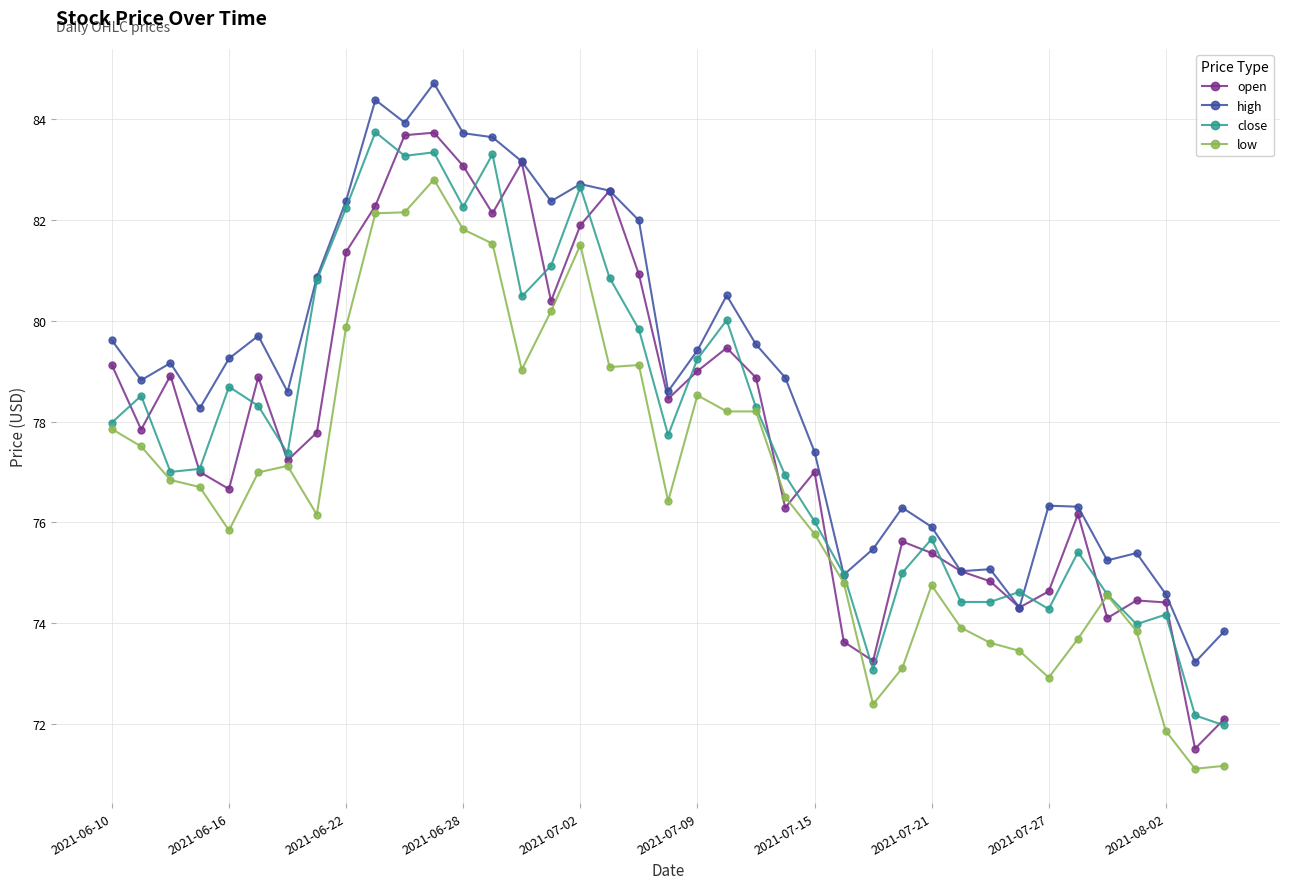

What is the value of the low point at the 25th from the left?

75.8